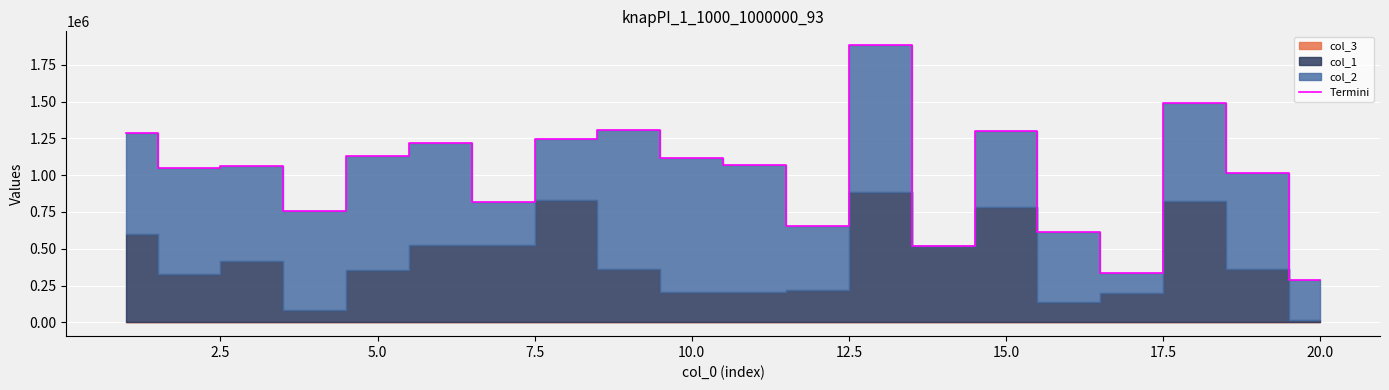

Reading left to right, transcribe all the data shown in this chart.

1285147	1050767	1060866	760007	1127961	1219157	815656	1245279	1308459	1114897	1068919	651451	1884134	520531	1301587	611121	335833	1492906	1013781	284989